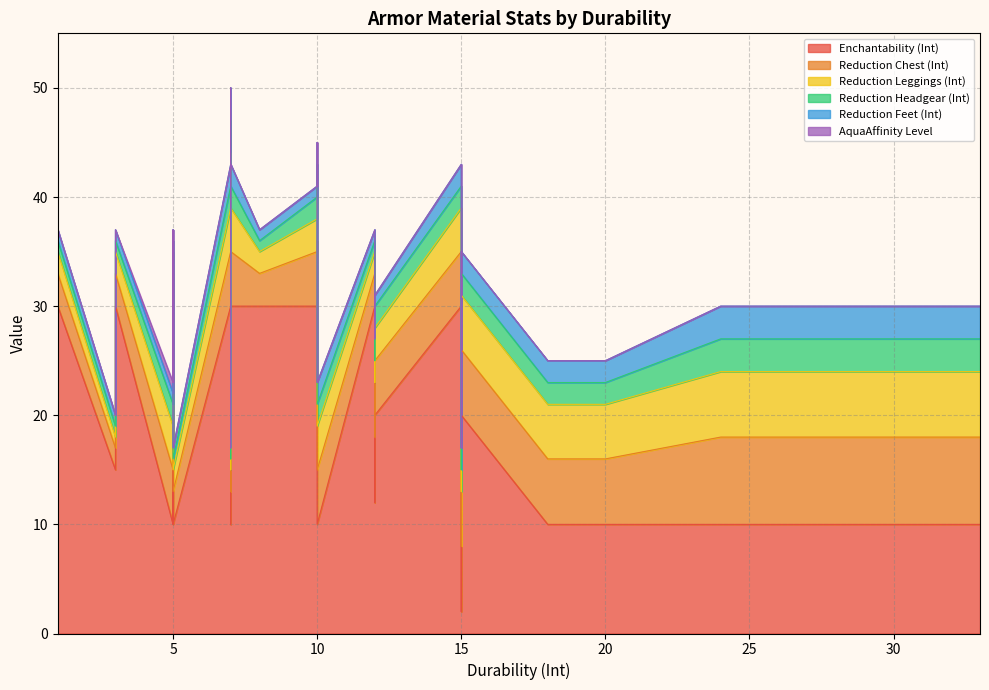

What is the maximum value for AquaAffinity Level?

1